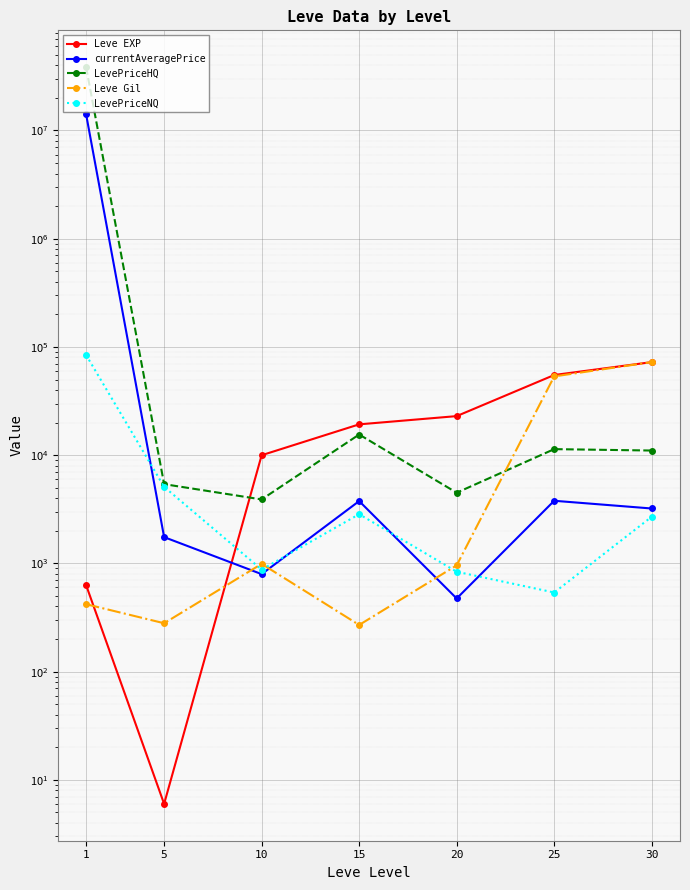

What is the value of the LevePriceNQ point at the 4th from the left?

2850.0